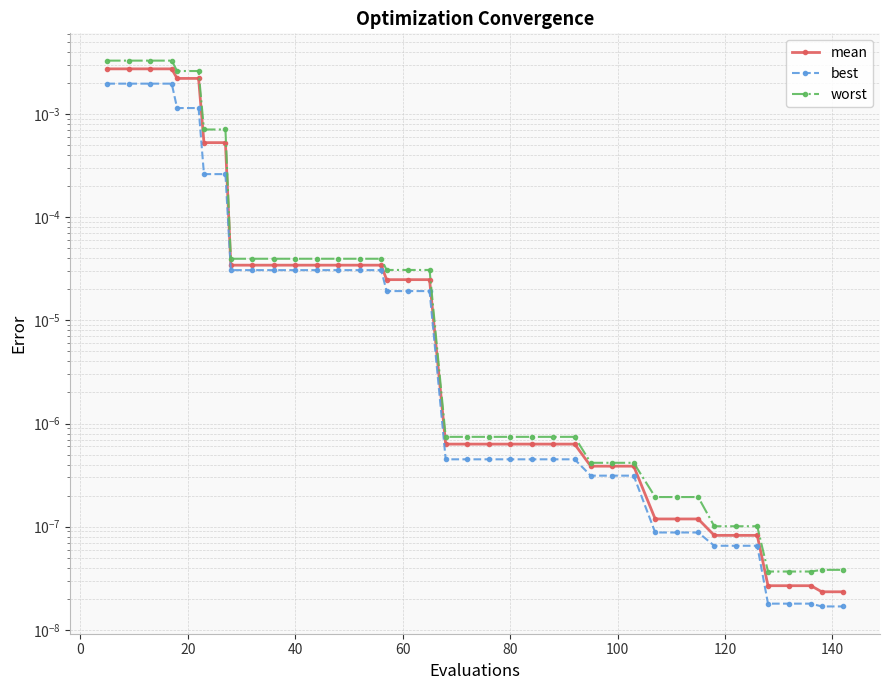

True or false: best and mean cross at least once.

False